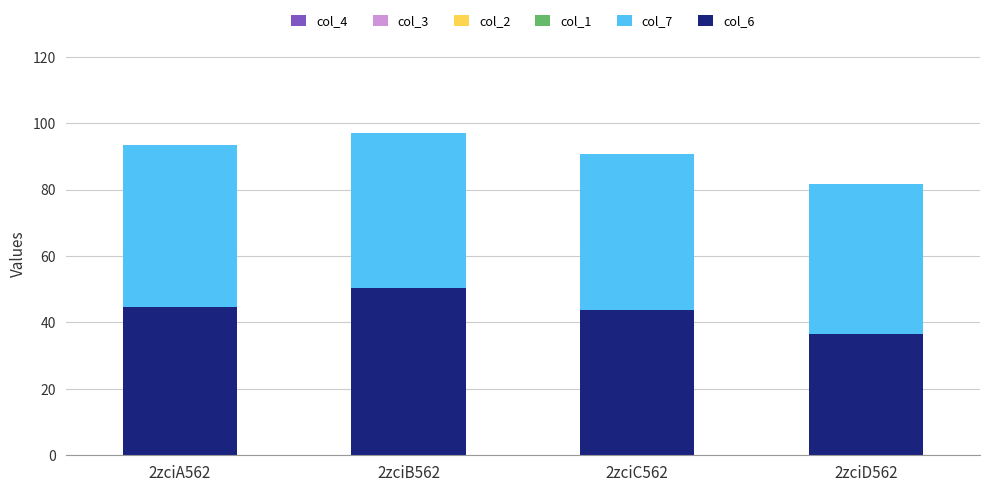

What is the total value across all series at 2zciD562?

81.6